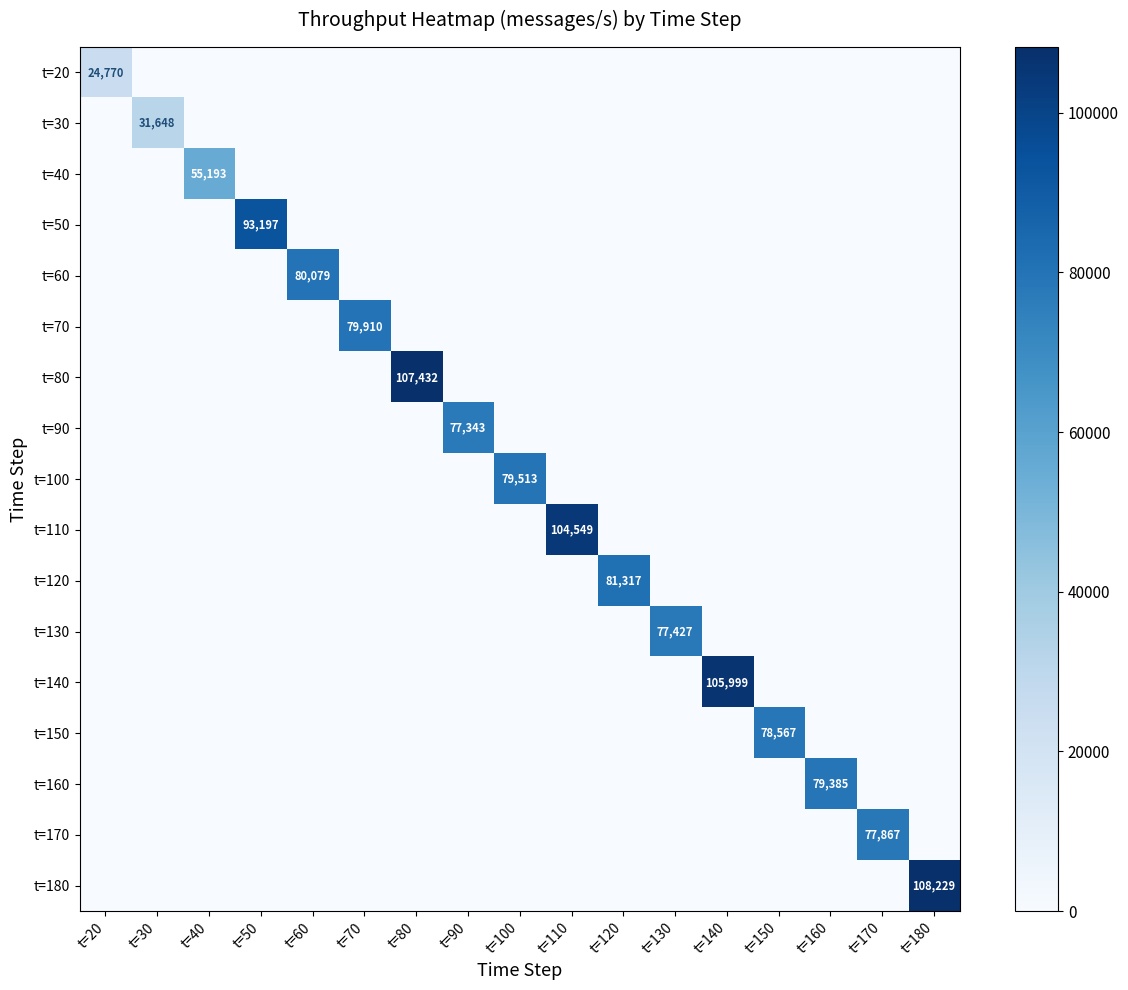

What is the maximum value for t=180?

108229